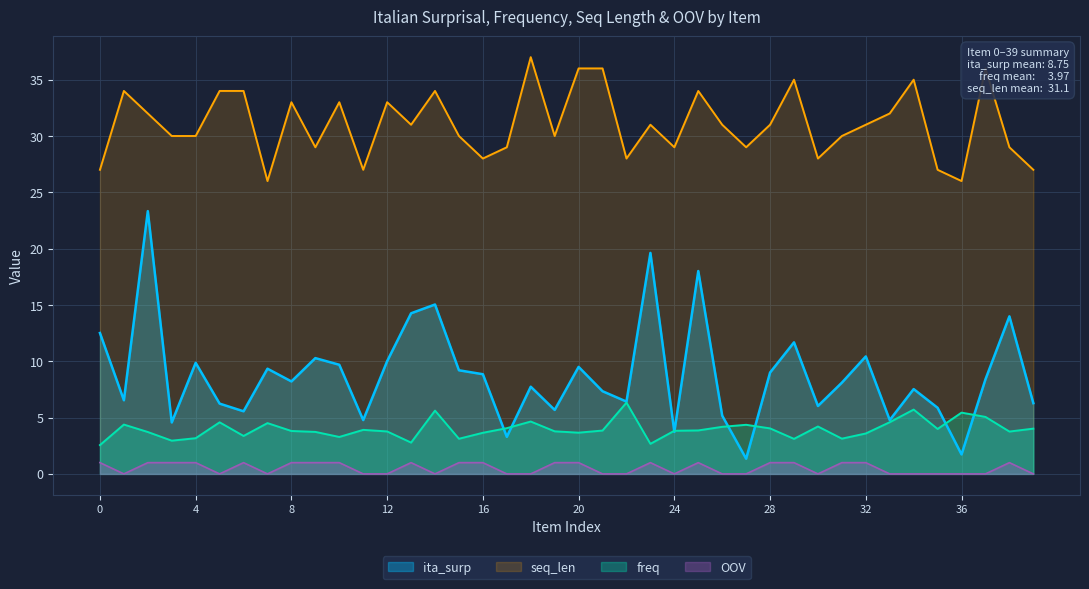

Where does the freq series first go above 3?

1